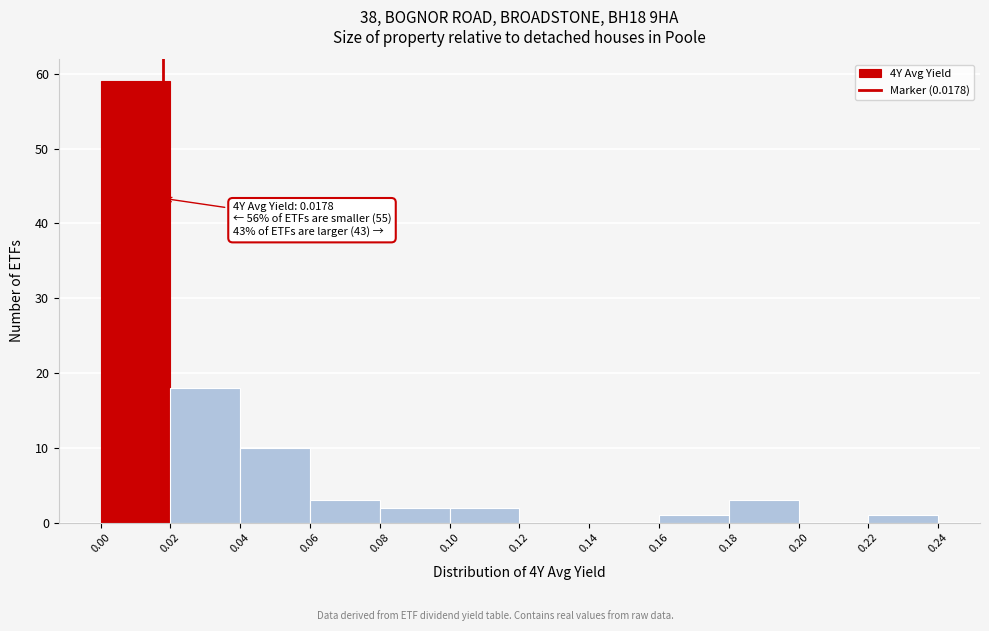

Over which range of the x-axis is the bar tallest?

0.00 to 0.02